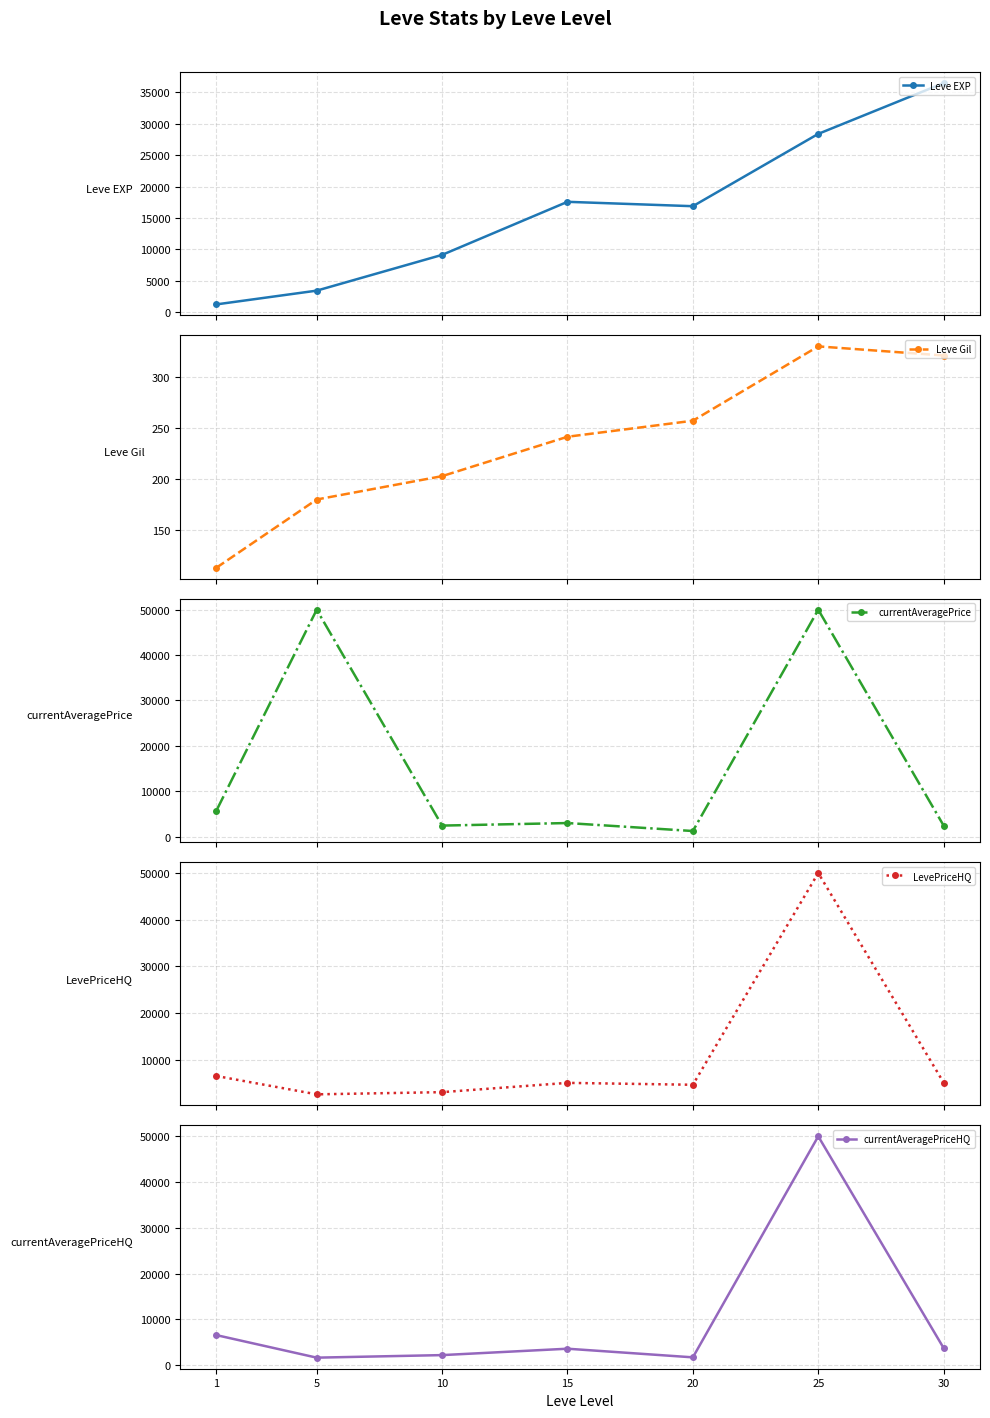

Reading left to right, list all the values displayed in this chart.

Leve EXP: 1=1213.3	5=3405.0	10=9106.7	15=17563.3	20=16865.0	25=28393.3	30=36492.5
Leve Gil: 1=113.3	5=180.0	10=202.8	15=241.3	20=257.0	25=329.7	30=320.8
currentAveragePrice: 1=5722.2	5=50000.0	10=2423.7	15=2983.3	20=1225.8	25=50000.0	30=2426.0
LevePriceHQ: 1=6546.8	5=2621.7	10=3089.7	15=5076.7	20=4671.0	25=50000.0	30=5131.2
currentAveragePriceHQ: 1=6546.8	5=1621.7	10=2179.3	15=3576.7	20=1689.2	25=50000.0	30=3717.0